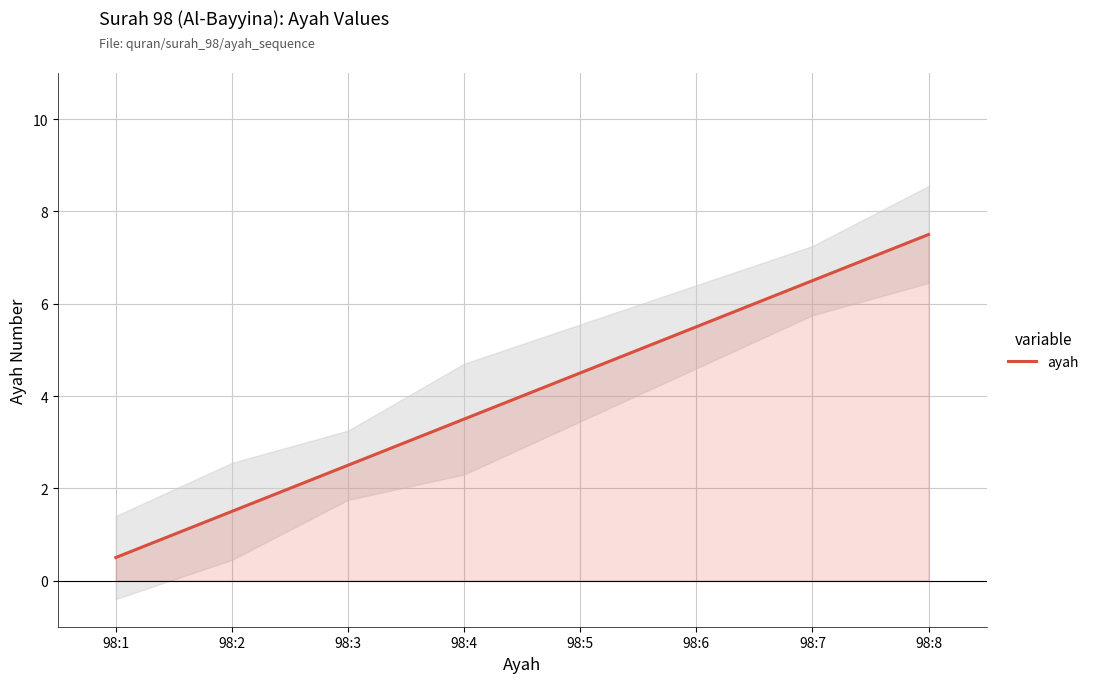

How many lines are shown in the chart?

1